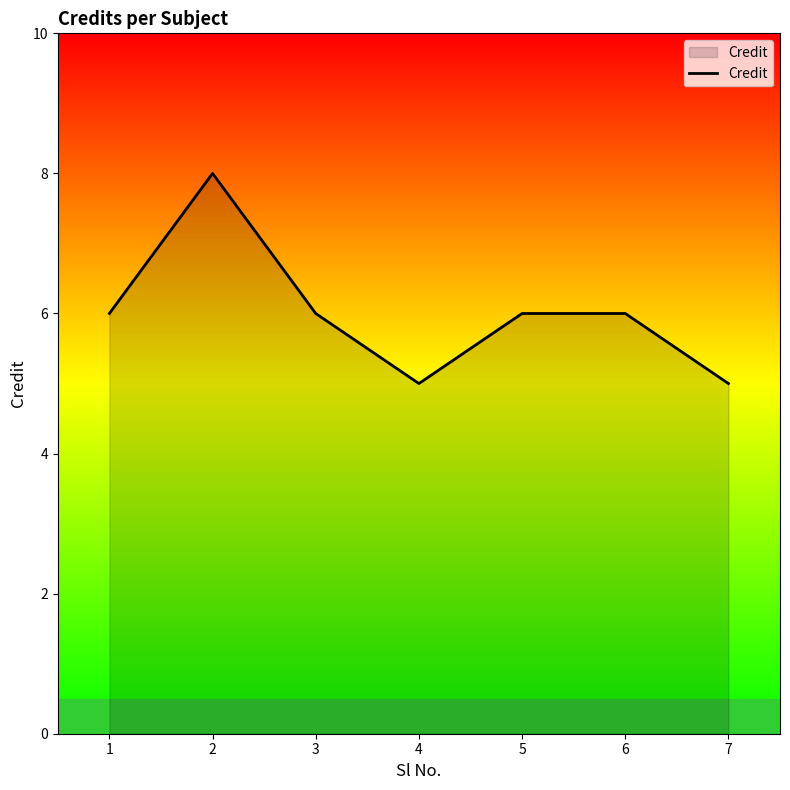

Approximately how many times larger is the value at 4 compared to 7?

1.0